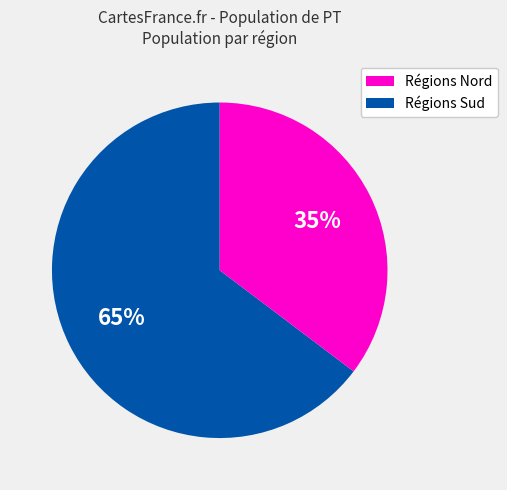

Is there a majority slice in this chart?

Yes